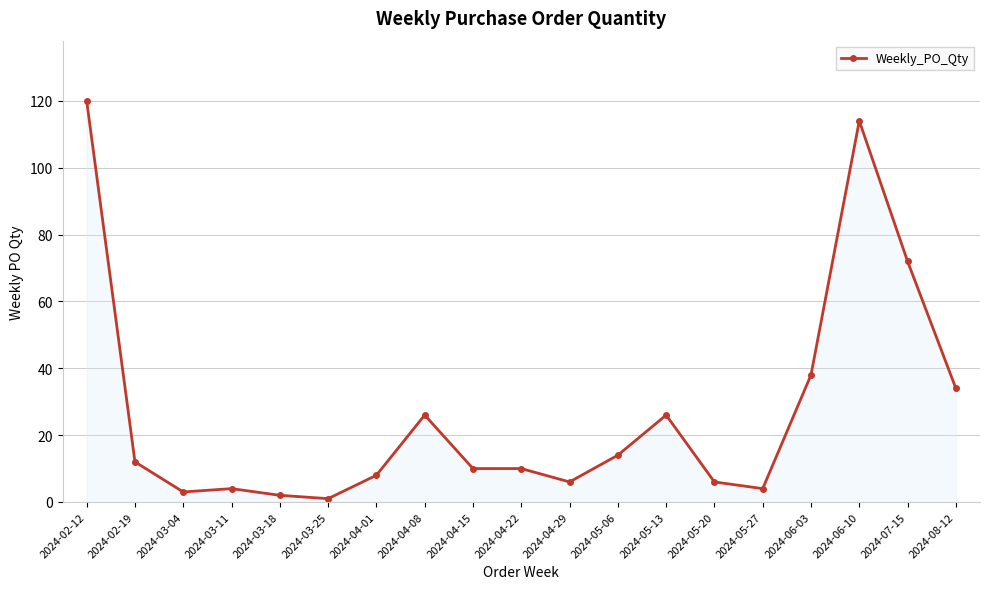

Which has a higher value, 2024-06-03 or 2024-04-22?

2024-06-03